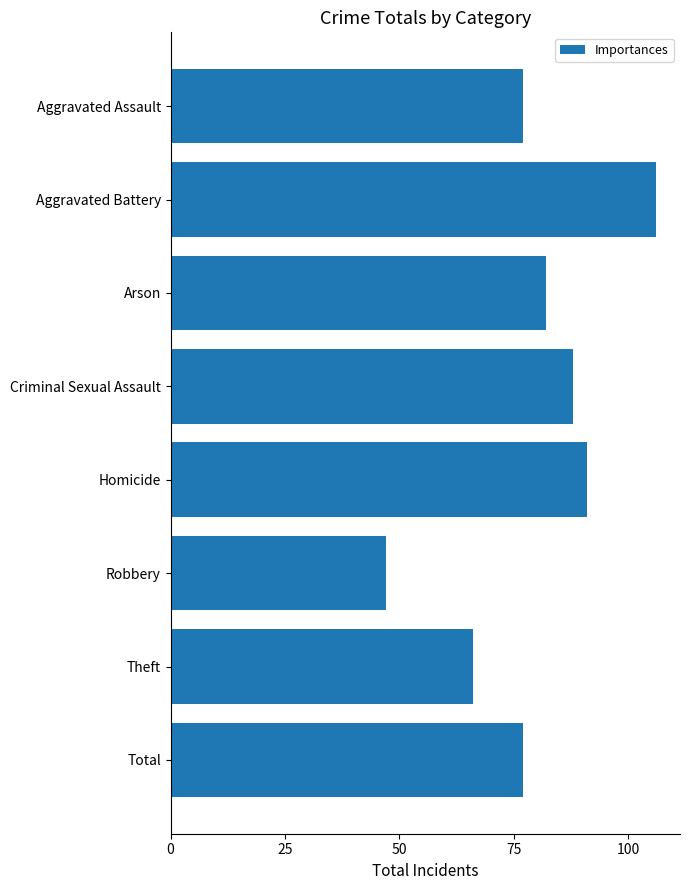

Reading top to bottom, extract all data points from this chart.

Aggravated Assault=77	Aggravated Battery=106	Arson=82	Criminal Sexual Assault=88	Homicide=91	Robbery=47	Theft=66	Total=77